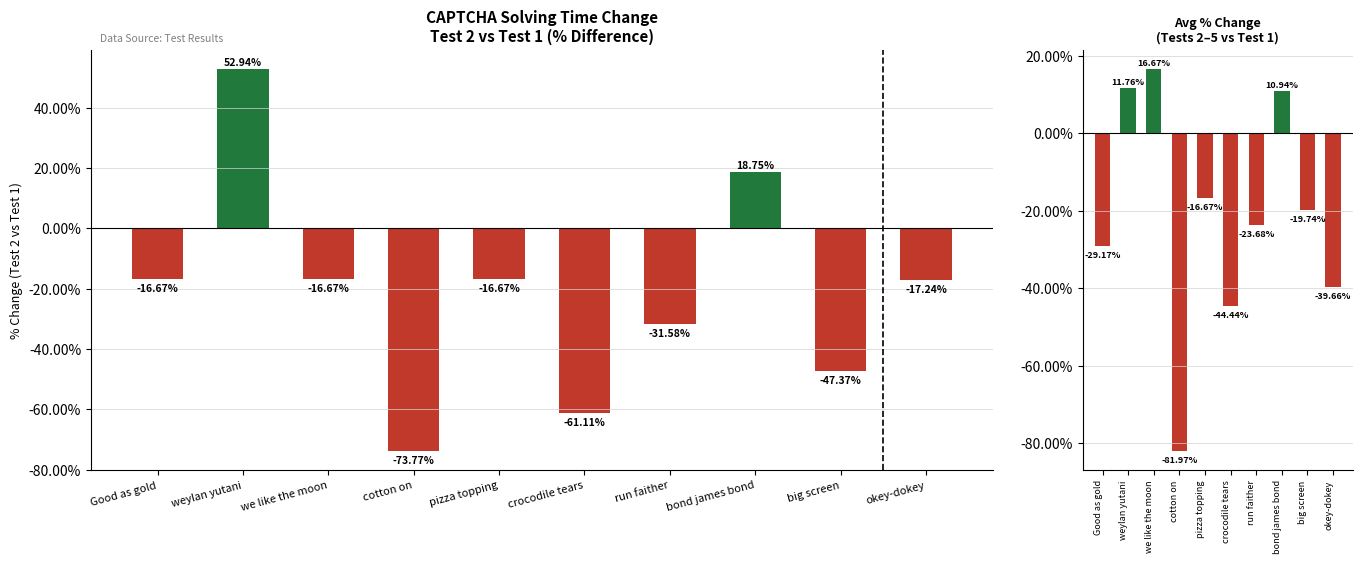

What is the difference between the highest and lowest values at big screen?

27.6